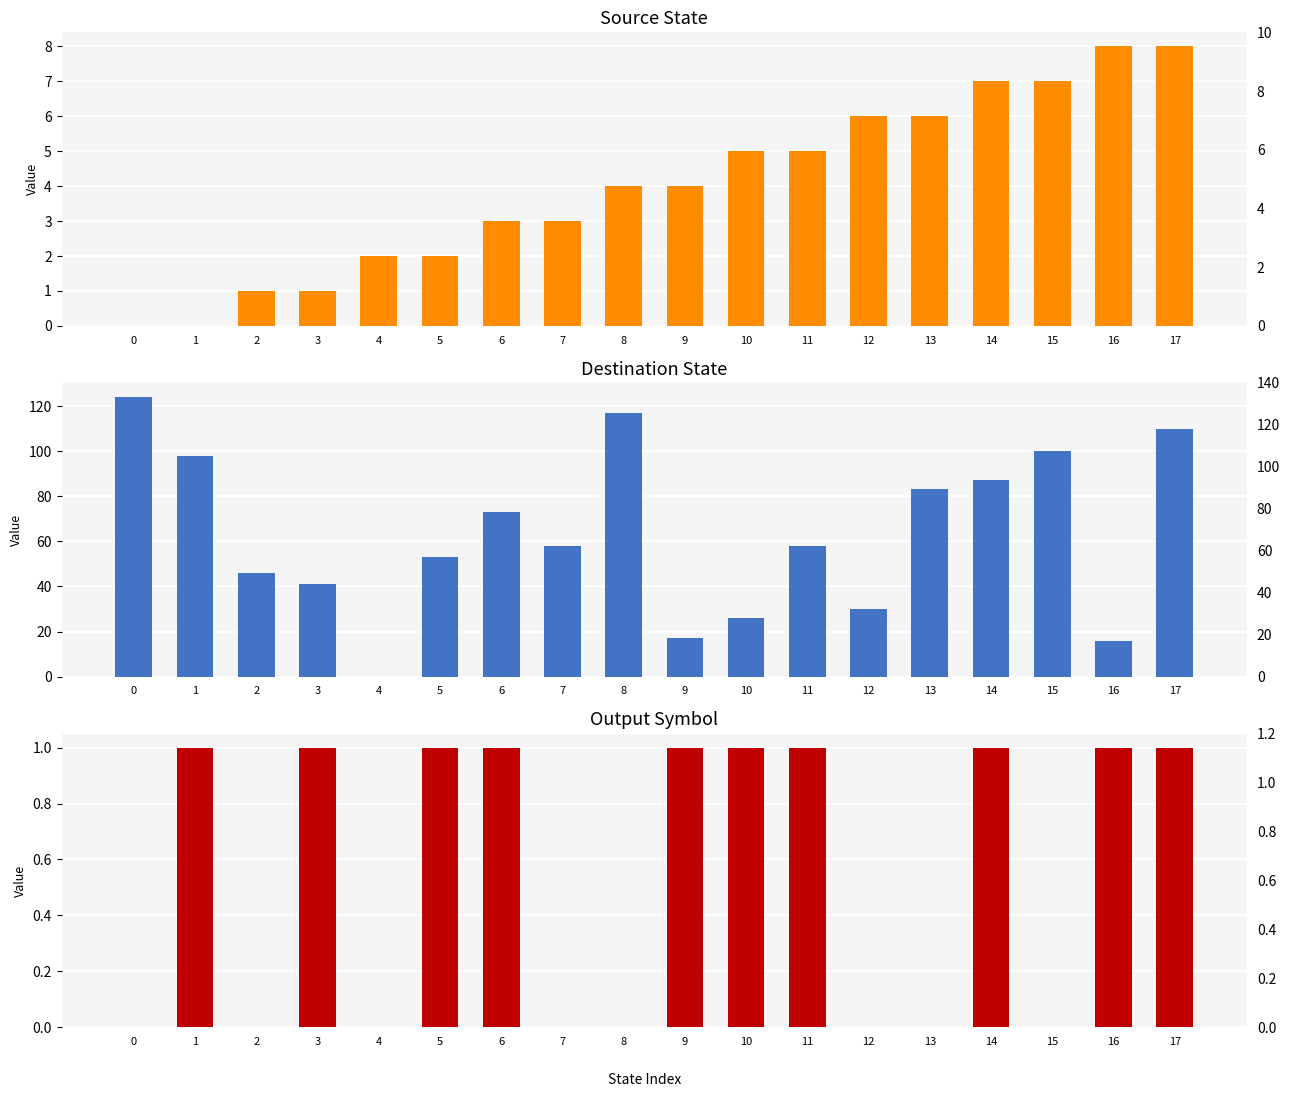

What is the value of the source_state bar at the 14th from the left?

6